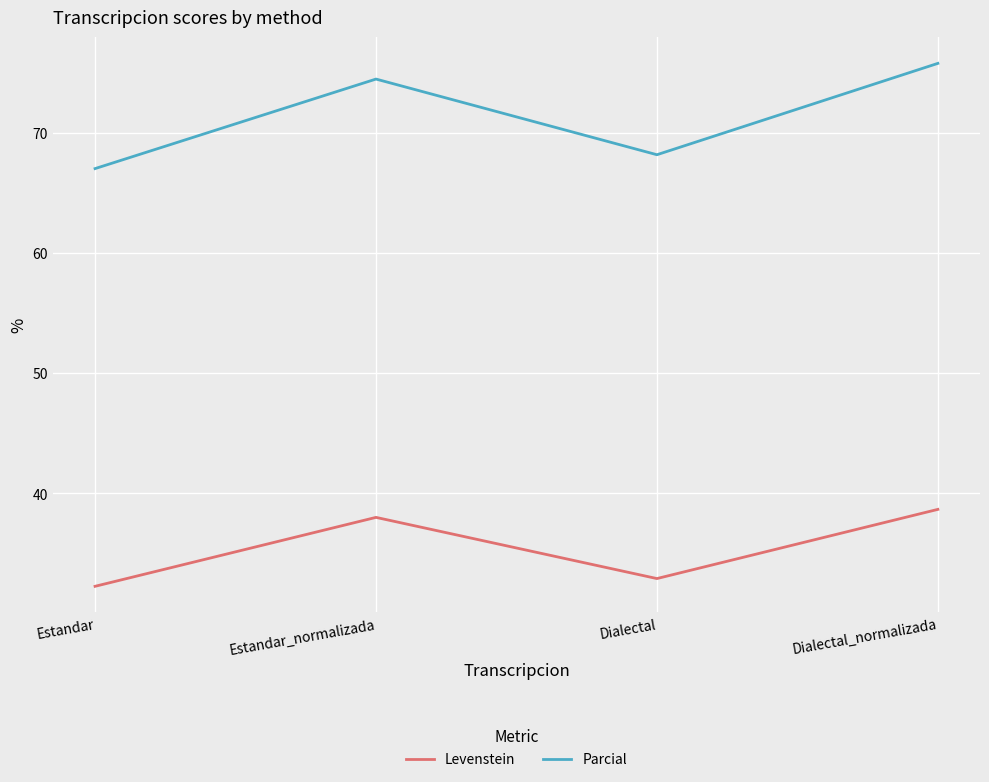

Does the chart have visible grid lines?

Yes